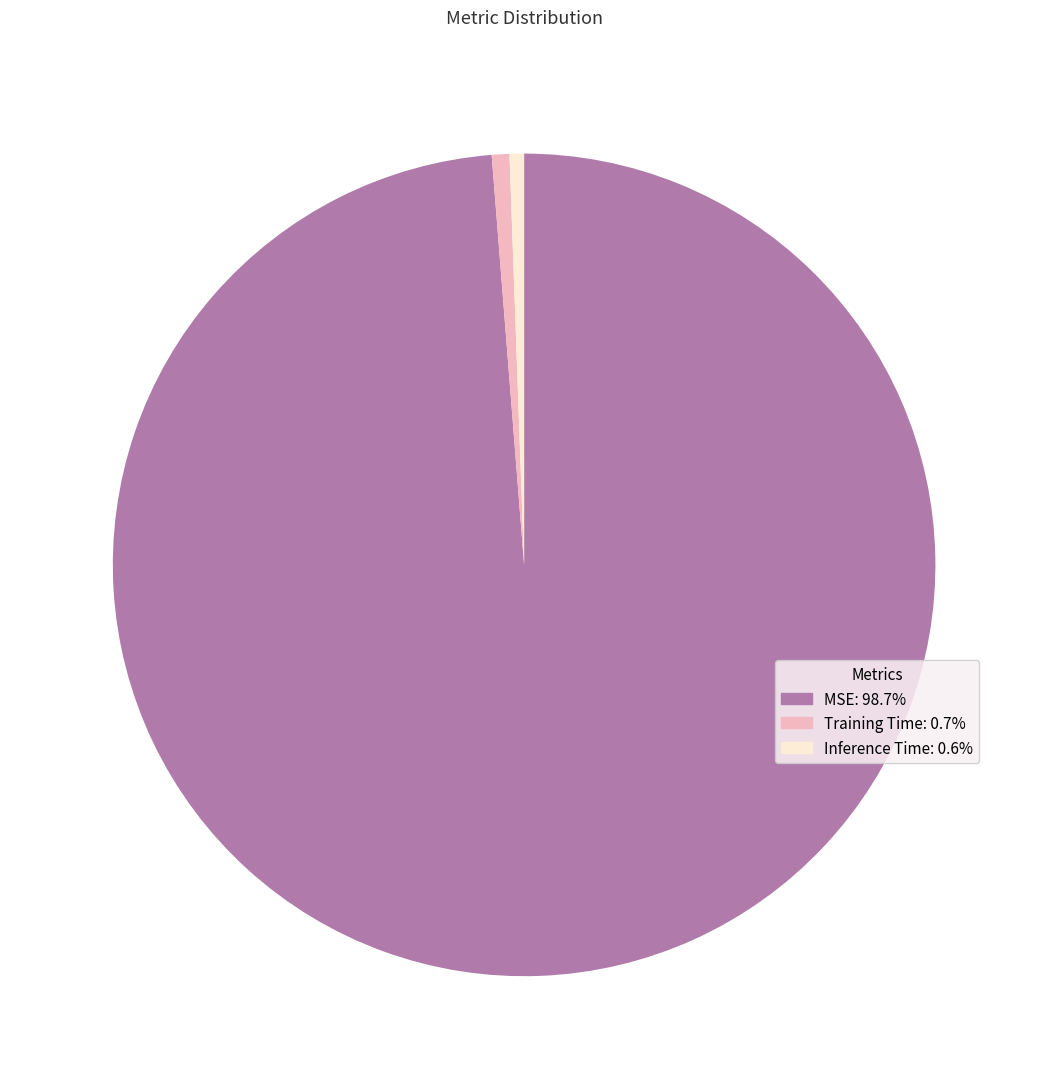

Which has a higher value, MSE or Training Time?

MSE